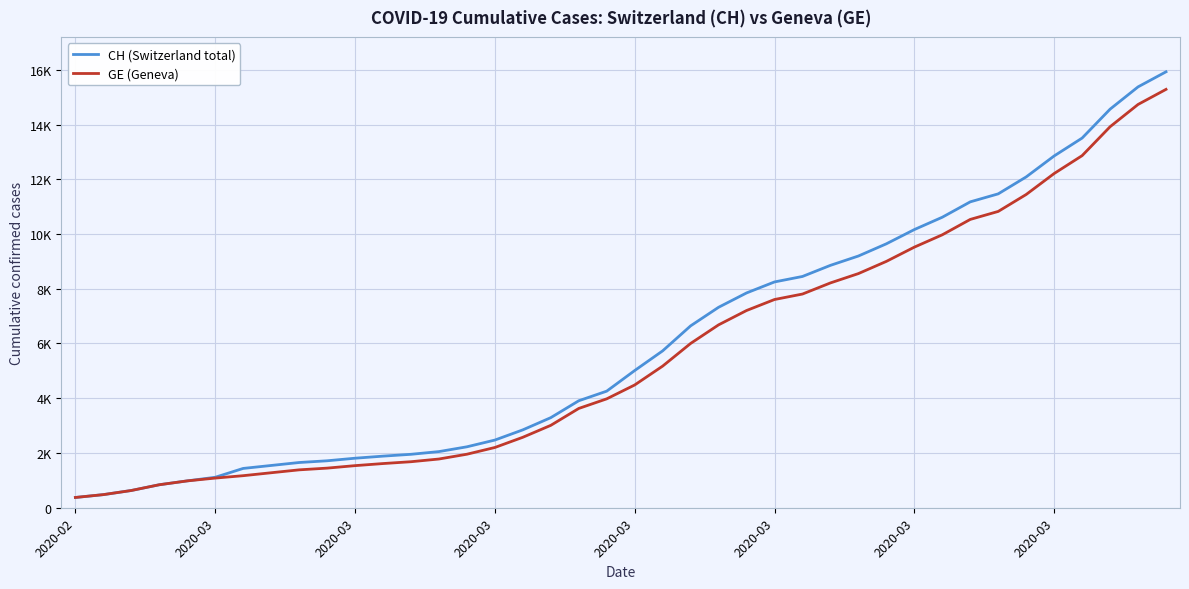

What are all the series names shown in the legend?

CH (Switzerland total), GE (Geneva)